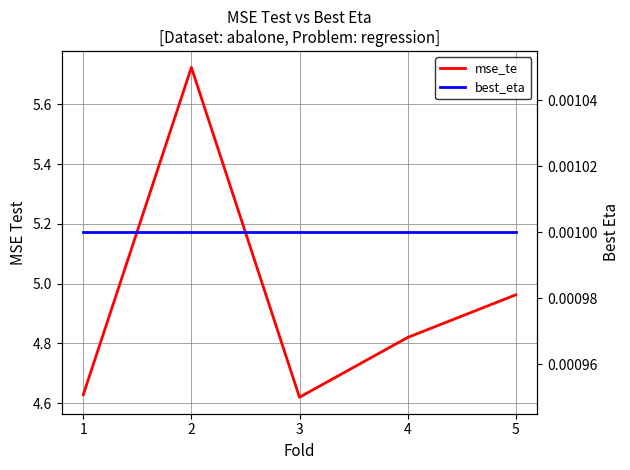

Is this an area chart (filled region under the line)?

No